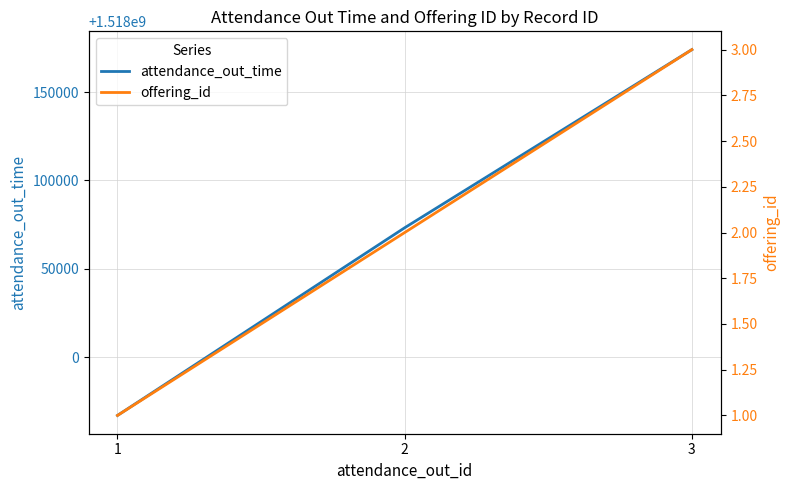

Reading left to right, list all the values displayed in this chart.

attendance_out_time: 1517967000	1518073200	1518174000
offering_id: 1	2	3